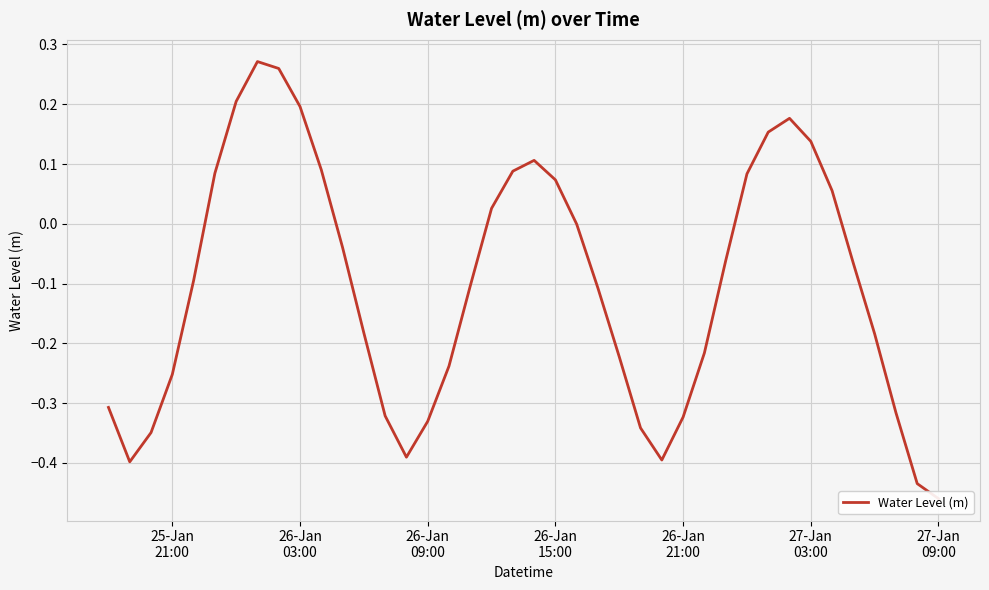

True or false: the data shows -0.7 at 38.

False